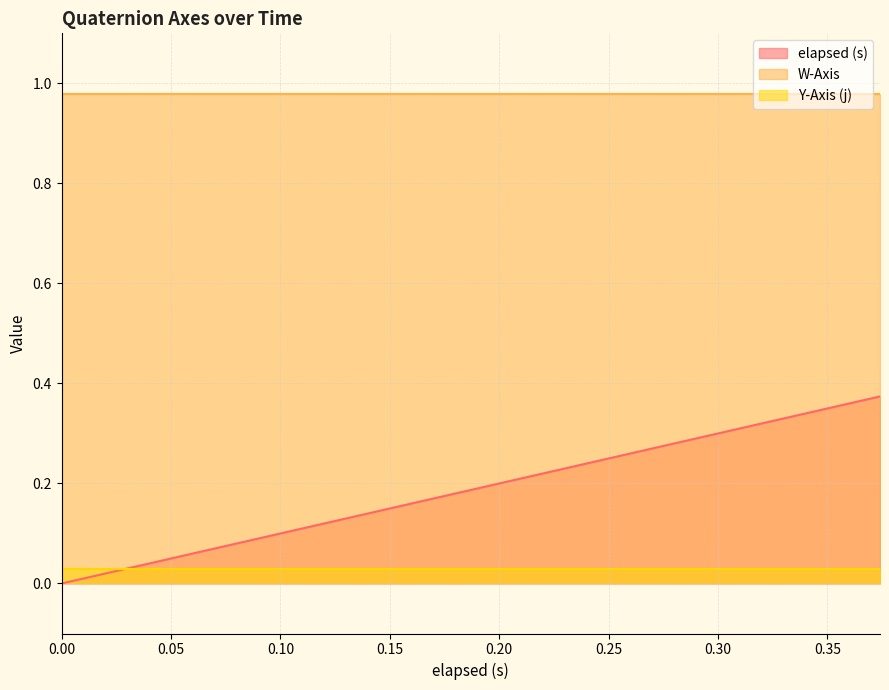

List the labels in order of W-Axis value, smallest first.

0.0, 0.021, 0.044, 0.06, 0.074, 0.105, 0.119, 0.134, 0.164, 0.18, 0.194, 0.224, 0.239, 0.254, 0.284, 0.299, 0.315, 0.344, 0.359, 0.374